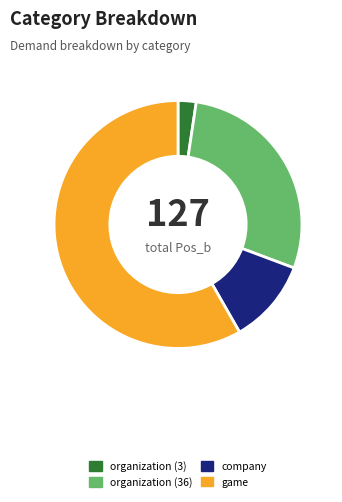

Combined, do company and organization (3) account for over 50%?

No